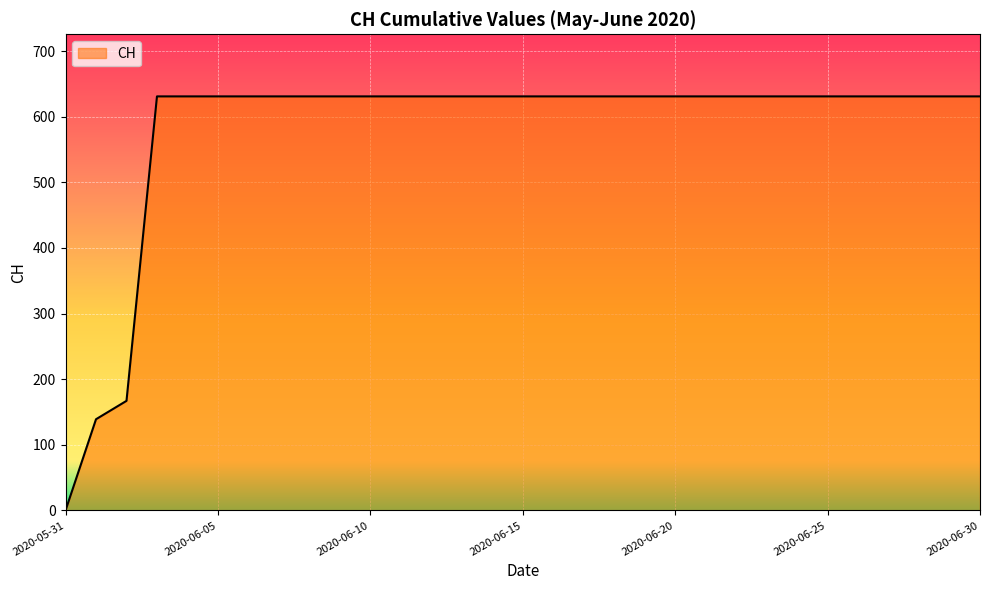

What is the difference between the maximum and minimum values?

631